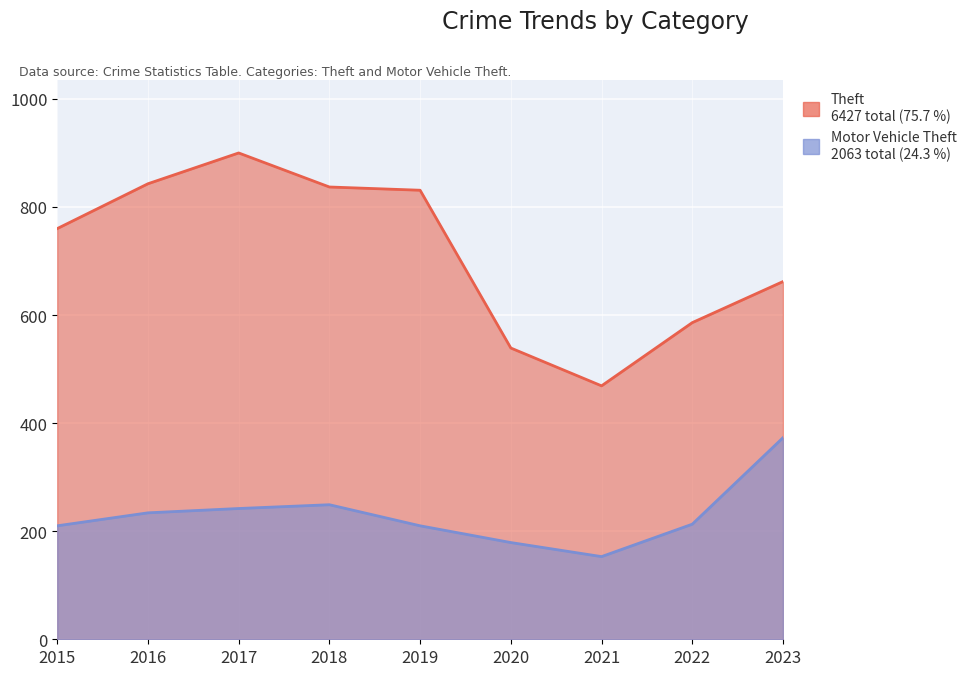

What are all the series names shown in the legend?

Theft, Motor Vehicle Theft